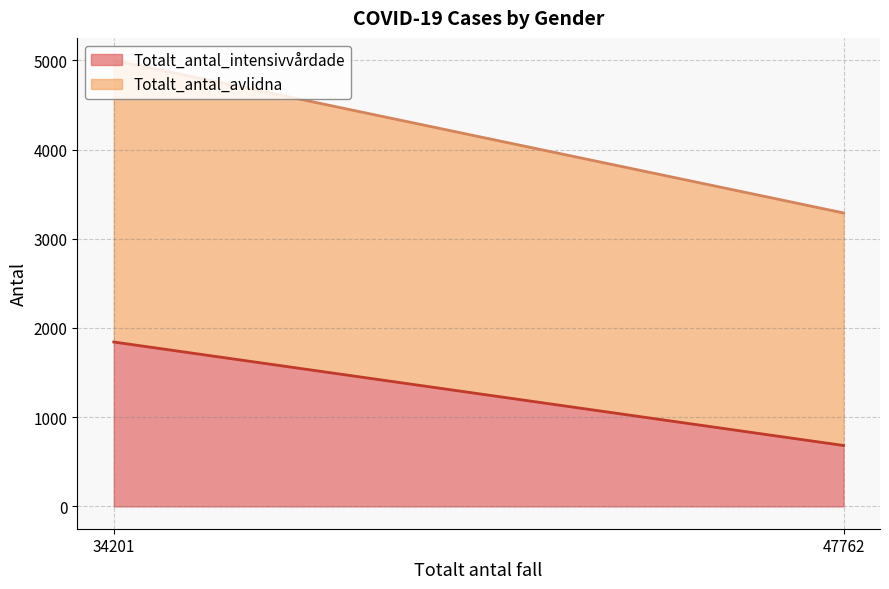

What is the maximum value for Totalt_antal_intensivvårdade?

1843